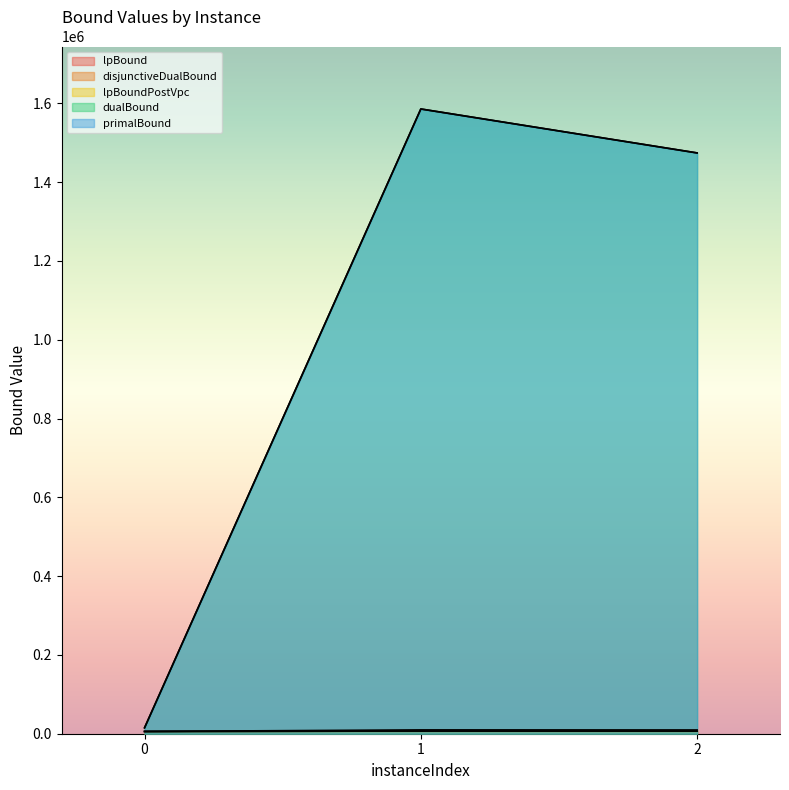

What is the sum of all dualBound values?

3075117.0